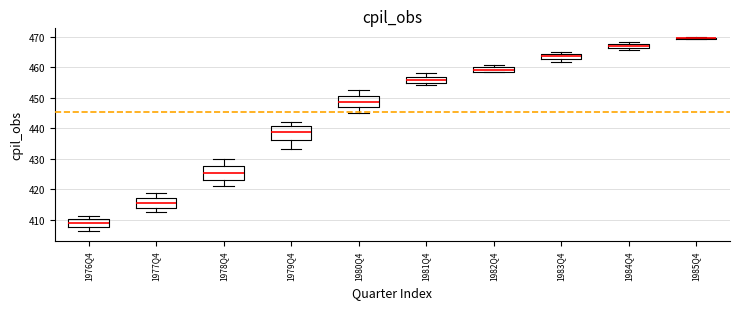

Where does the upper whisker of the box for 1978Q4 end on the y-axis? The values are not printed on the chart, so give them approximately, as read against the axis.

430